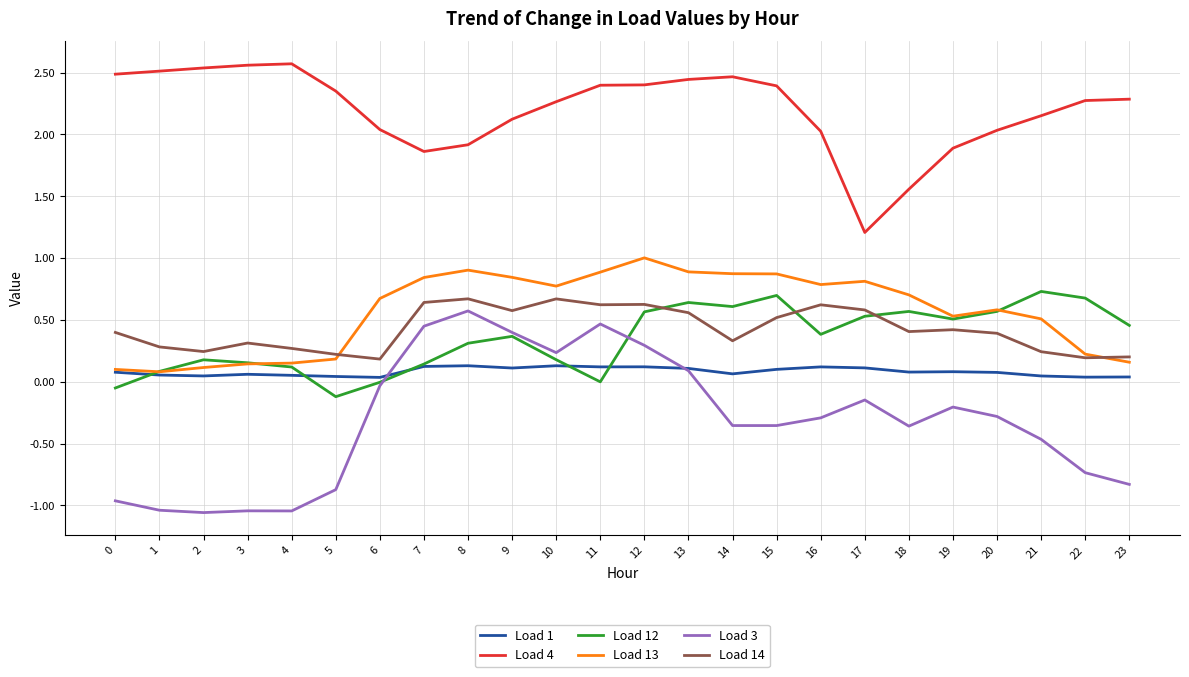

Is the value of Load 13 at 0 greater than the value of Load 4 at 22?

No